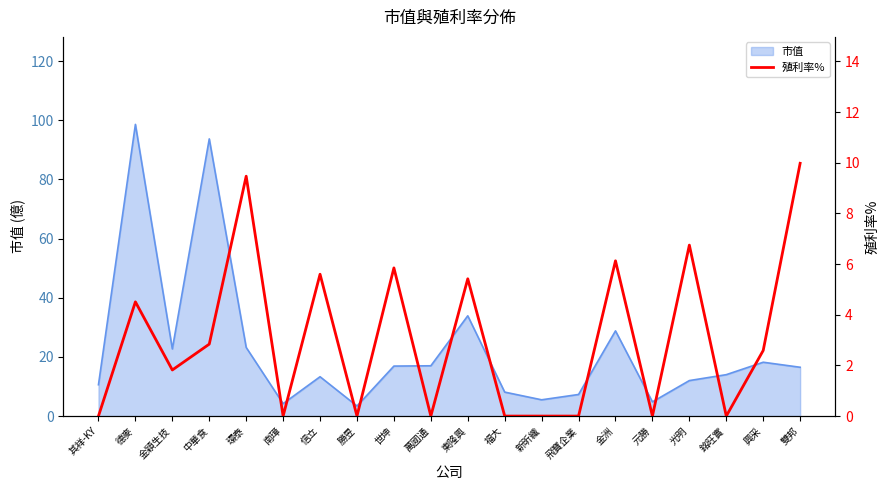

What is the difference between the values at 南璋 and 環泰?

9.5